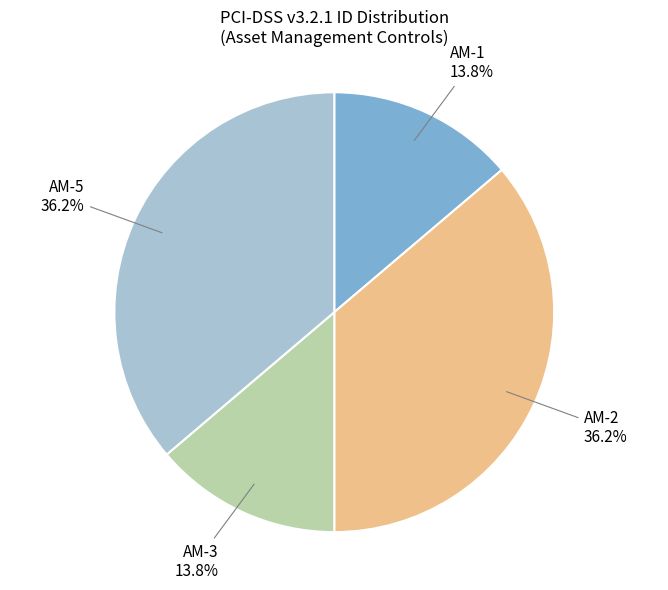

How many segments does this pie chart have?

4